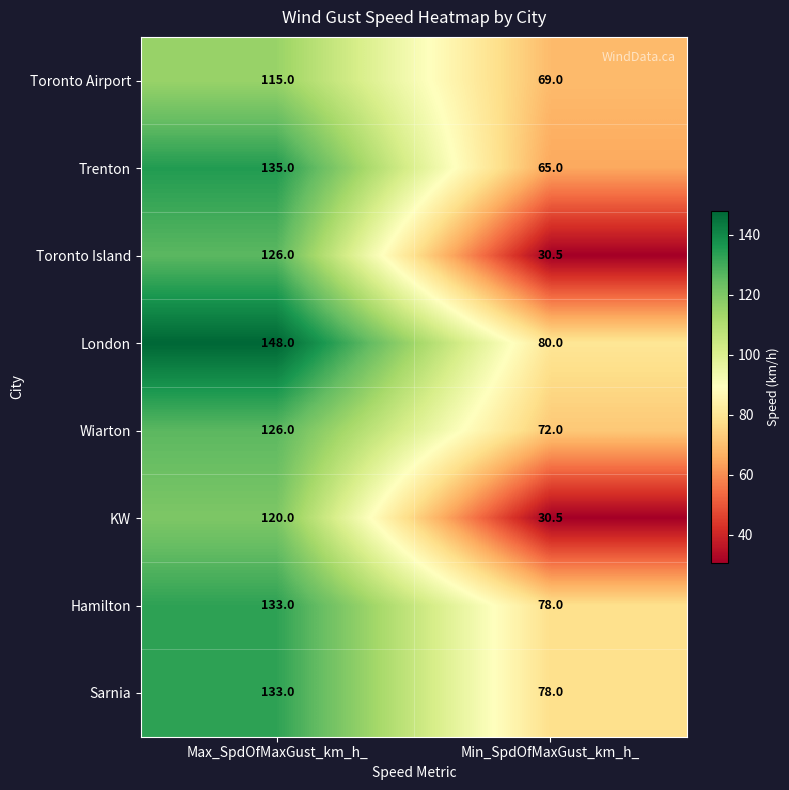

What is the difference between the highest and lowest values at Max_SpdOfMaxGust_km_h_?

33.0